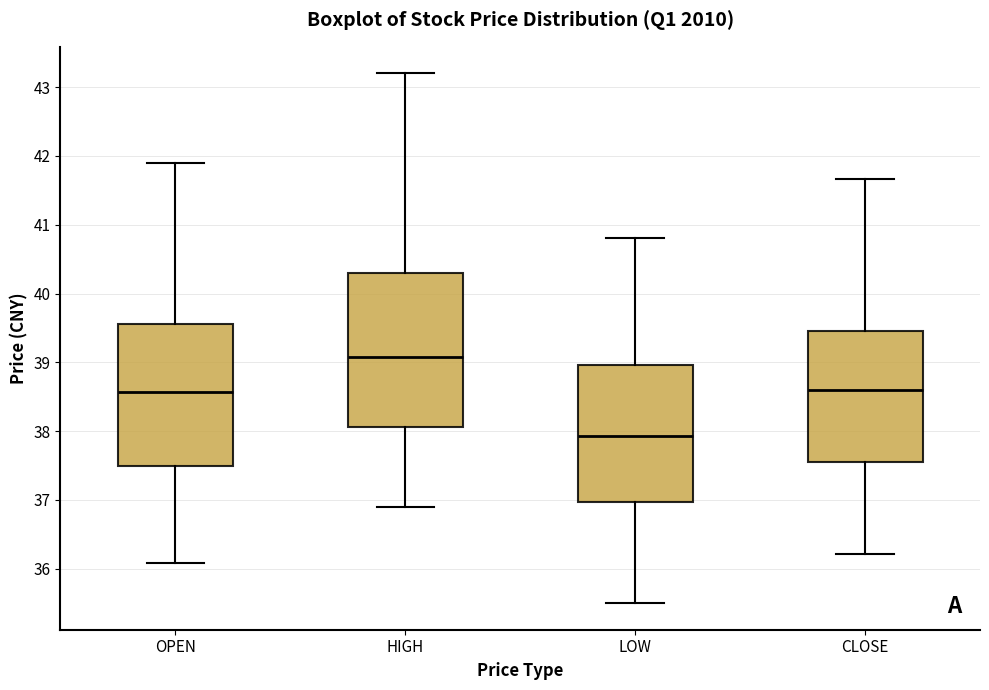

Which box is the tallest, from its lower edge to its upper edge?

HIGH